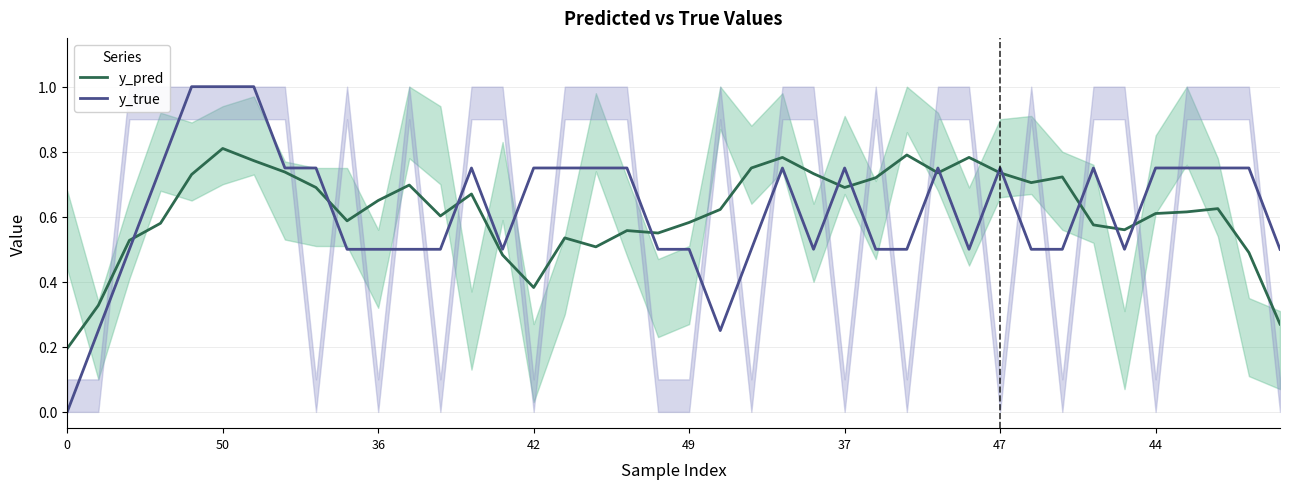

What are all the series names shown in the legend?

y_pred, y_true